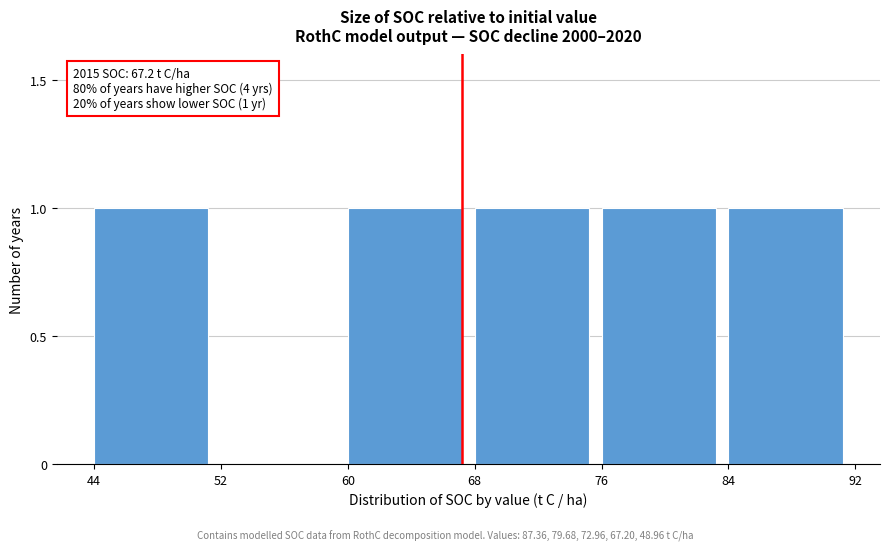

Reading left to right, what are all the values shown in this chart?

44=1	52=0	60=1	68=1	76=1	84=1